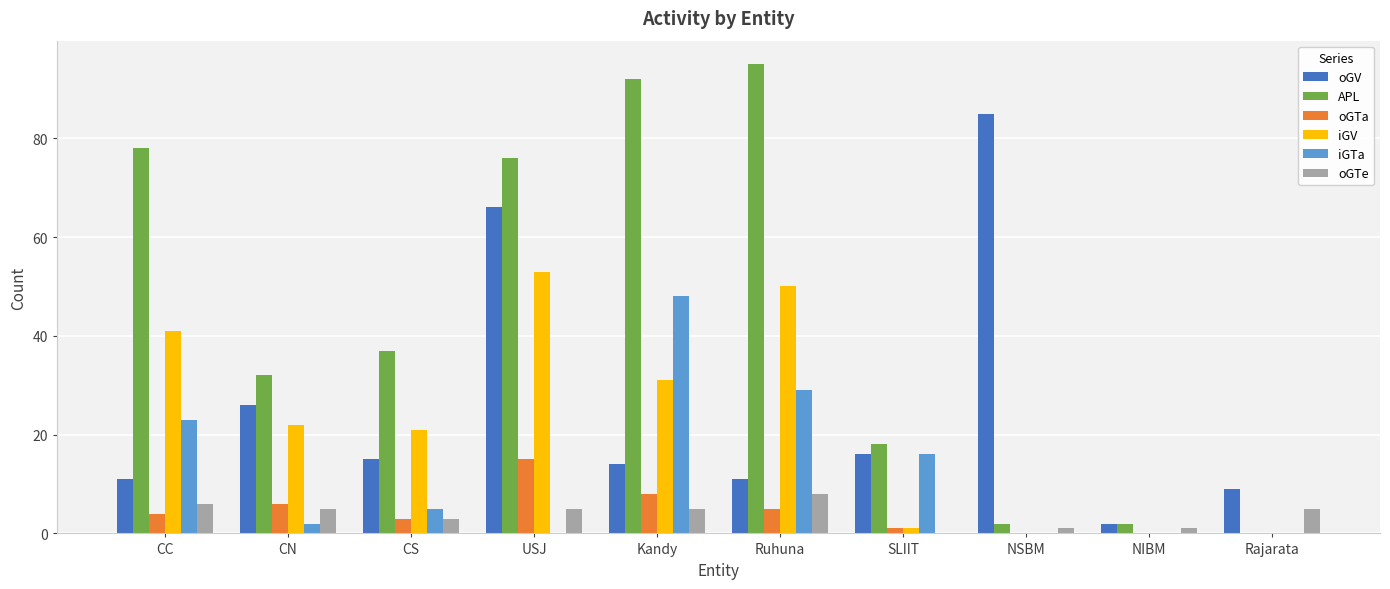

At which label is APL closest to 47?

CS